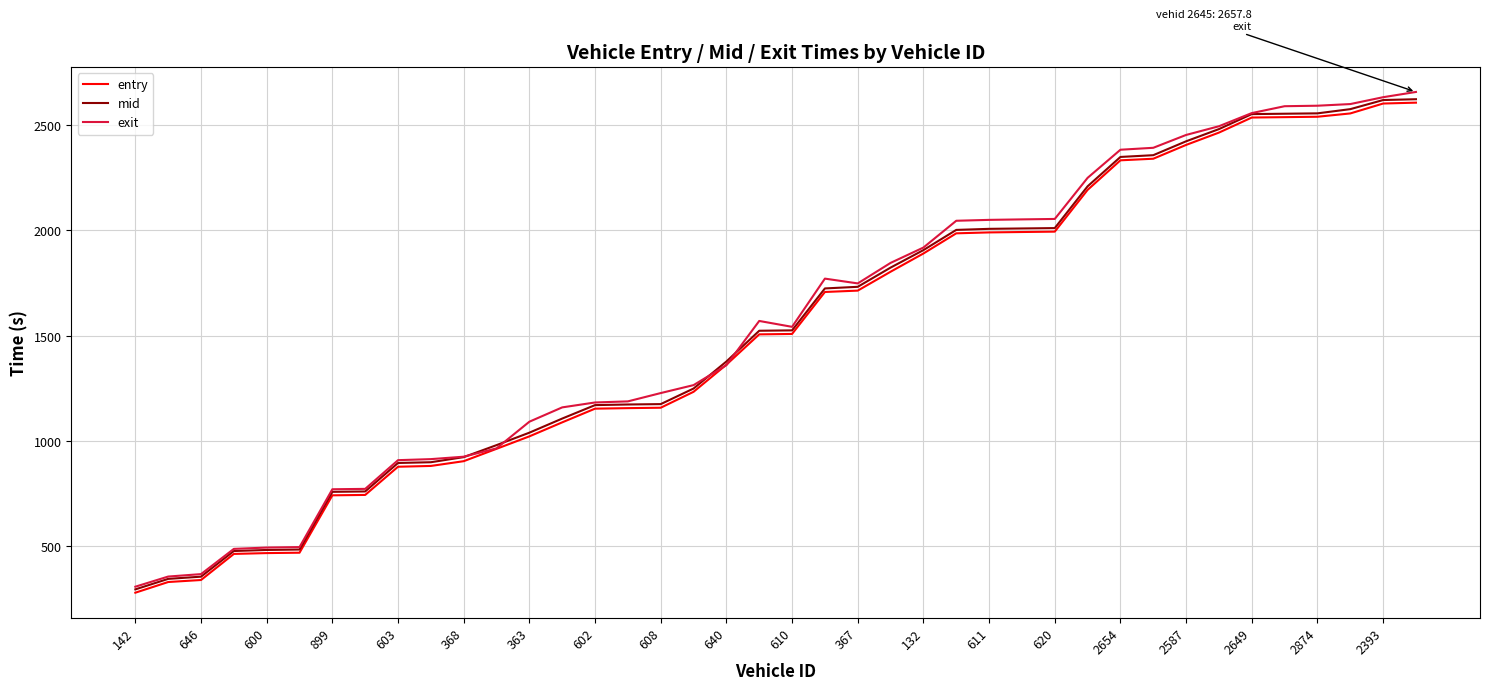

What is the sum of all exit values?

62443.8